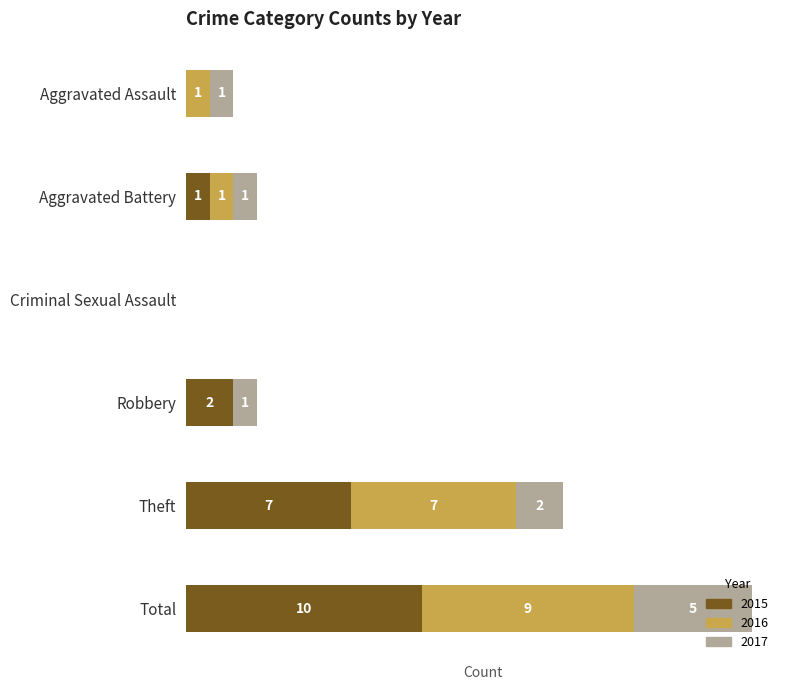

At which category is the sum across all series the highest?

Total